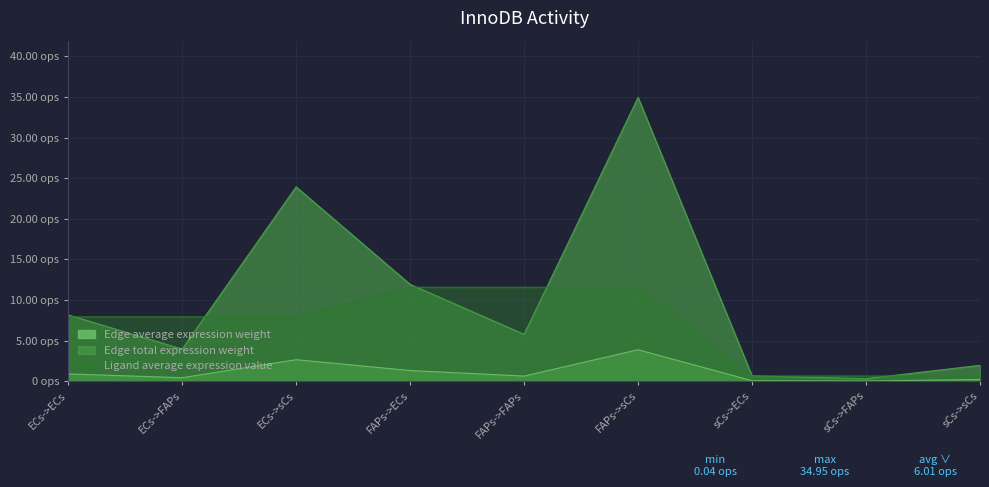

At sCs->FAPs, list the series in order from smallest to largest.

Edge average expression weight, Edge total expression weight, Ligand average expression value